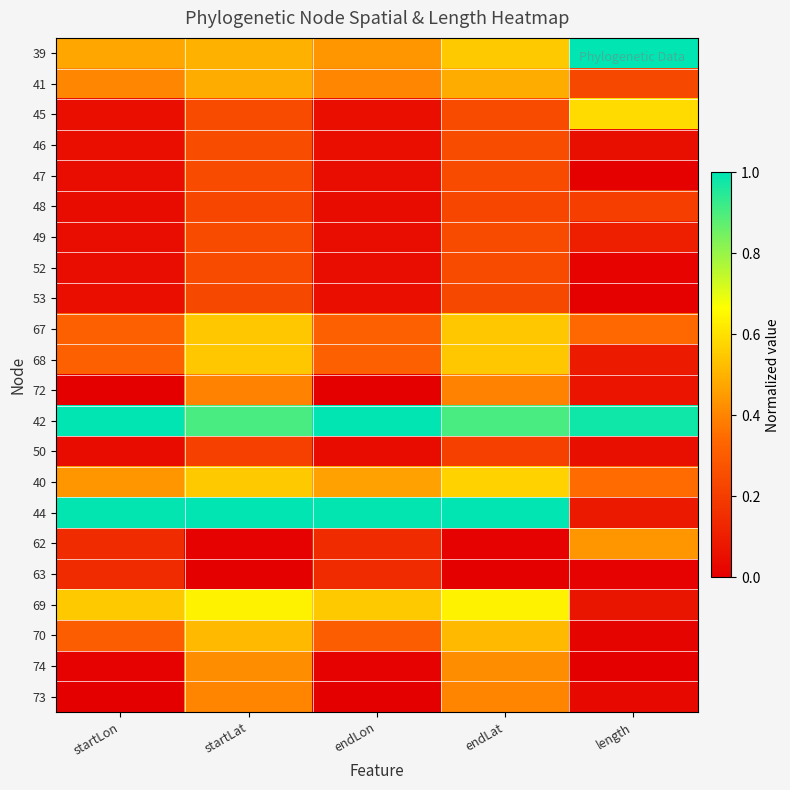

What is the total value across all series at startLat?

8.8